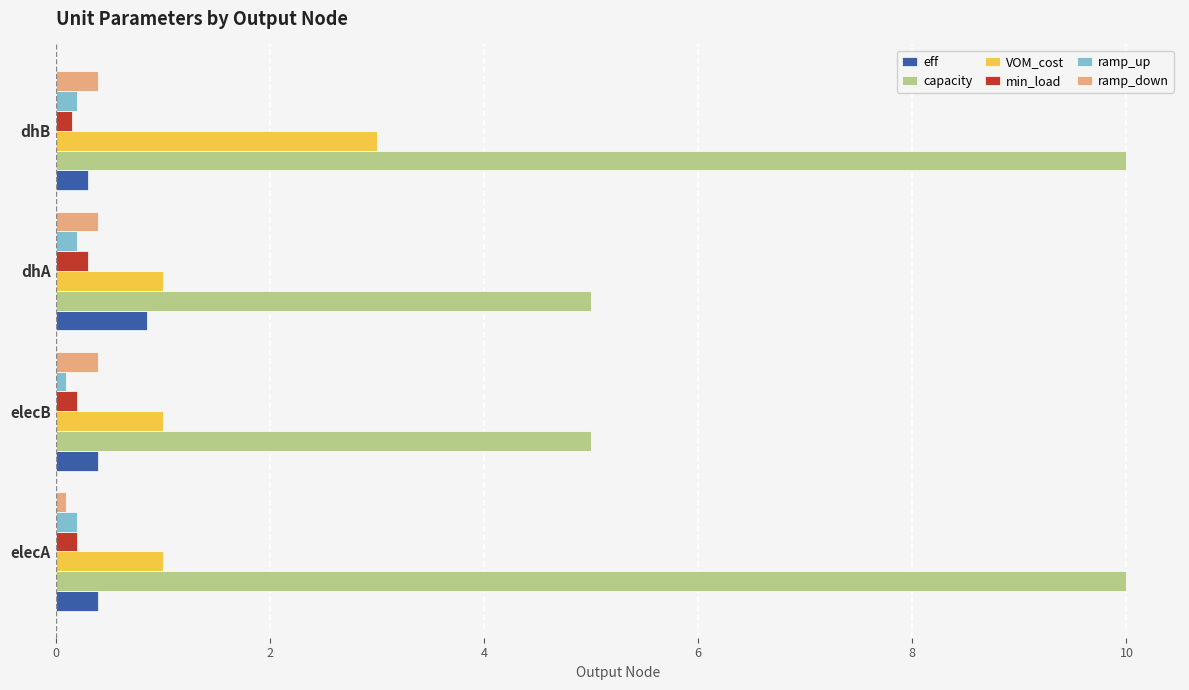

Where is eff nearest to the value 0?

dhB